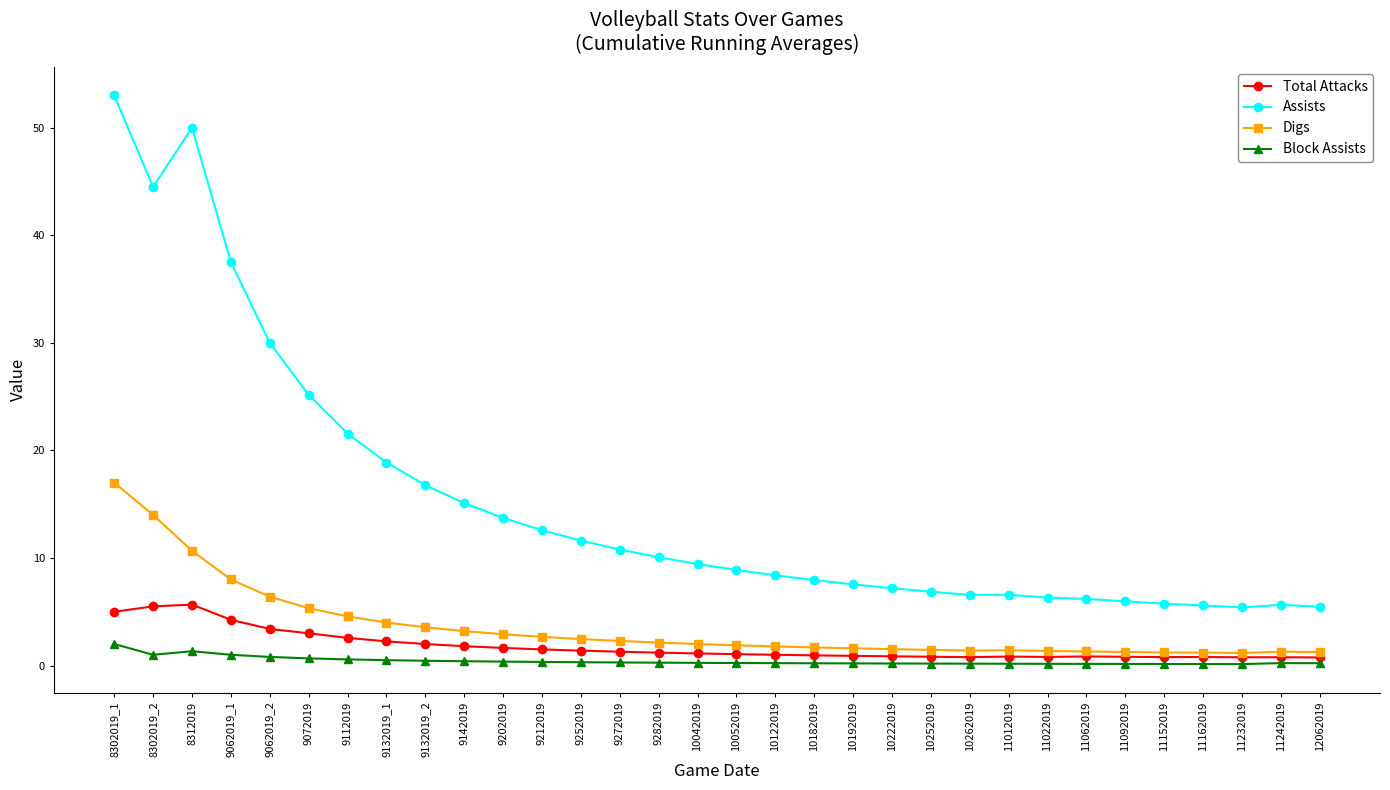

What is the total value across all series at 11092019?

8.2